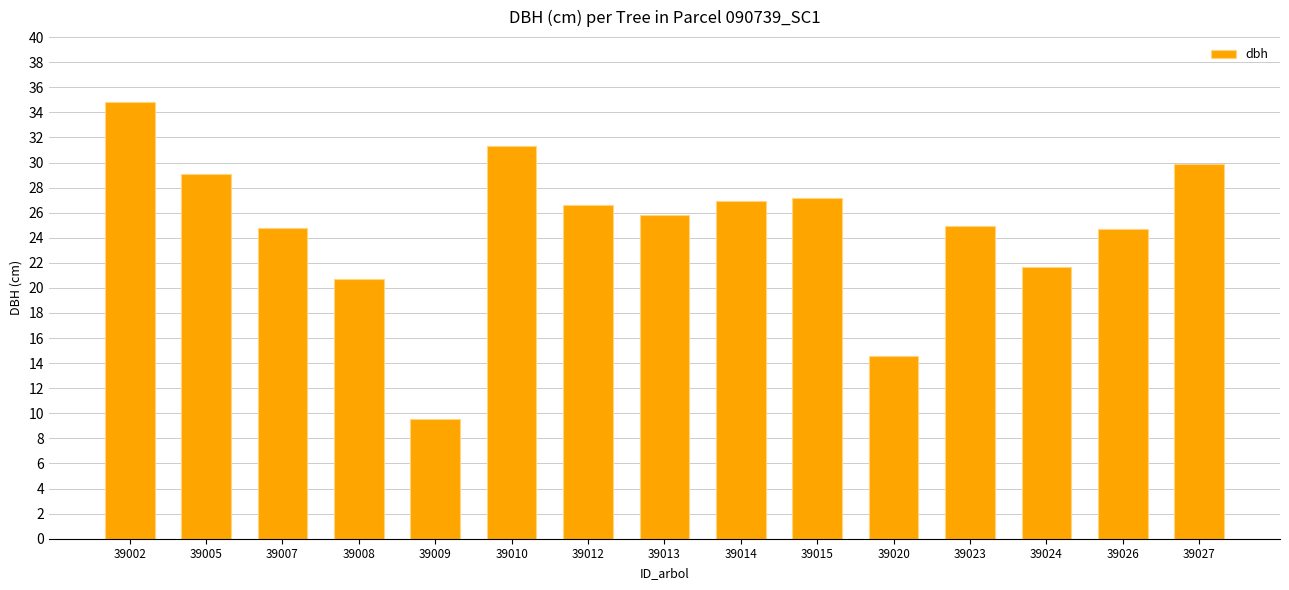

Read the value at 39008.

20.7